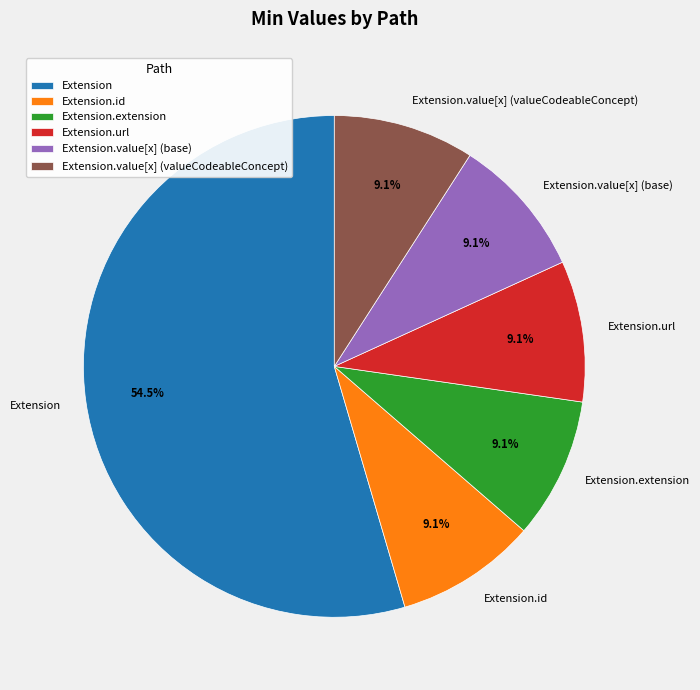

Is there any slice that represents more than half of the pie?

Yes